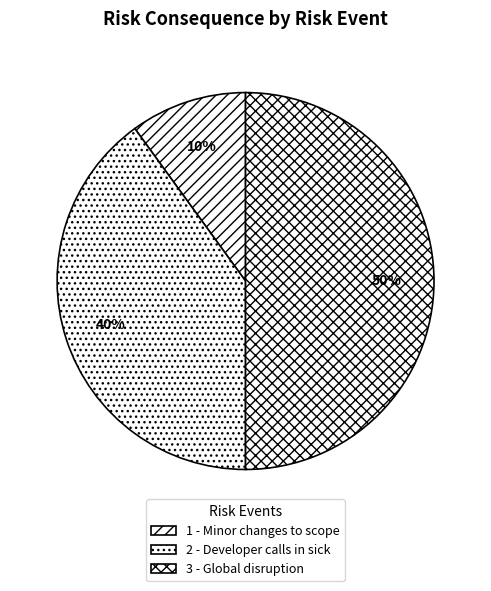

To the nearest percent, what percentage of the pie is 2 - Developer calls in sick?

40%